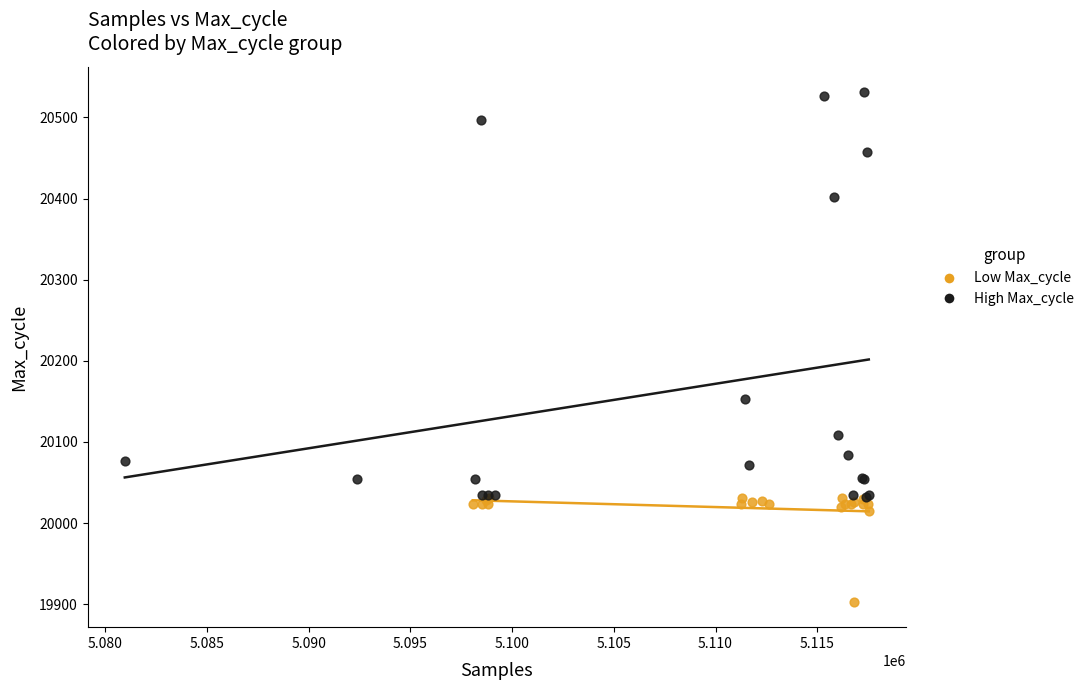

Which series has the largest Y range (max minus min)?

High Max_cycle